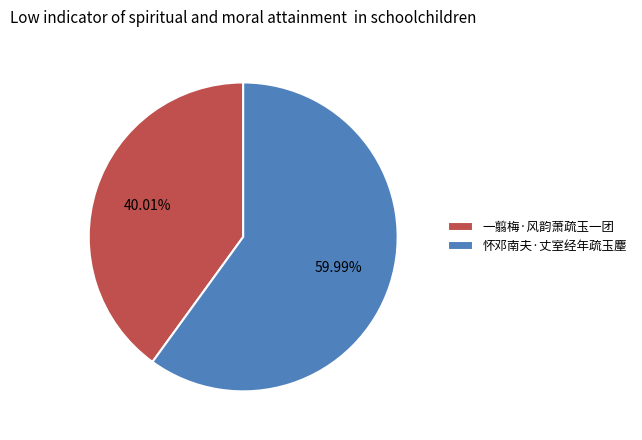

Between 一翦梅·风韵萧疏玉一团 and 怀邓南夫·丈室经年疏玉麈, which is larger?

怀邓南夫·丈室经年疏玉麈